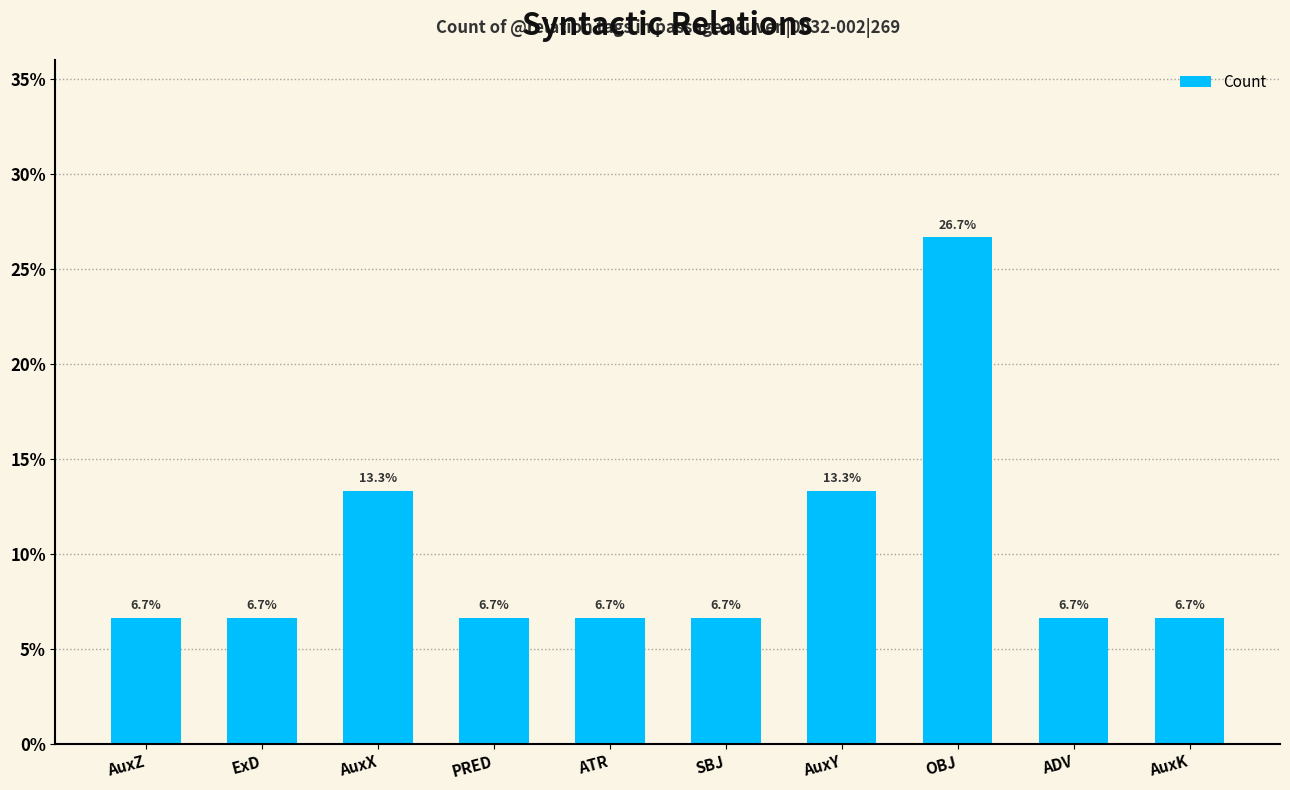

What is the smallest value displayed?

6.7